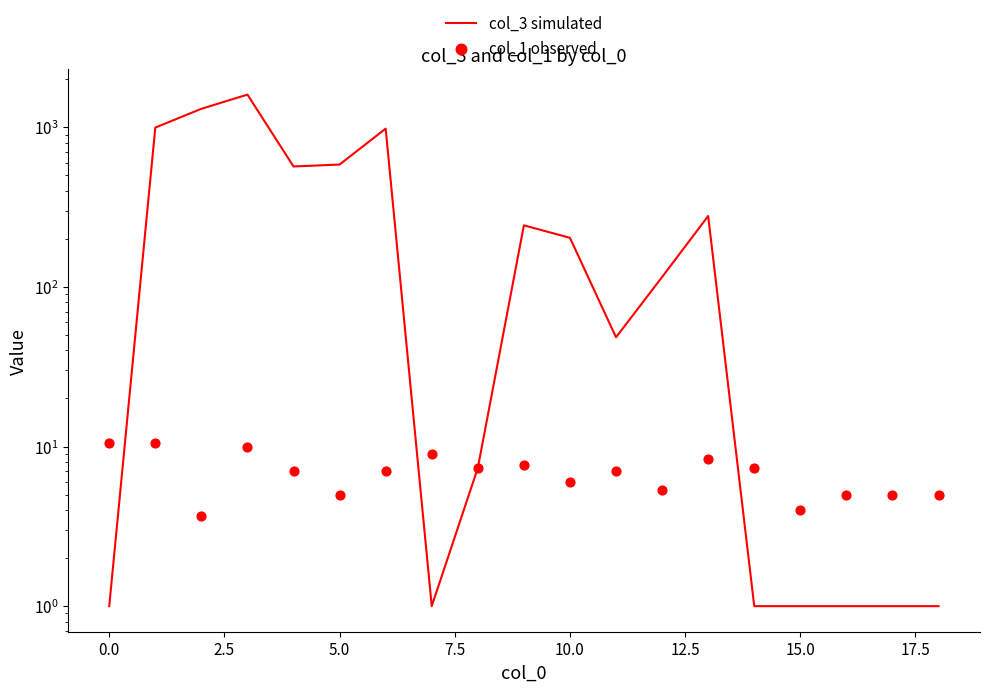

At how many categories does at least one series exceed 707?

4